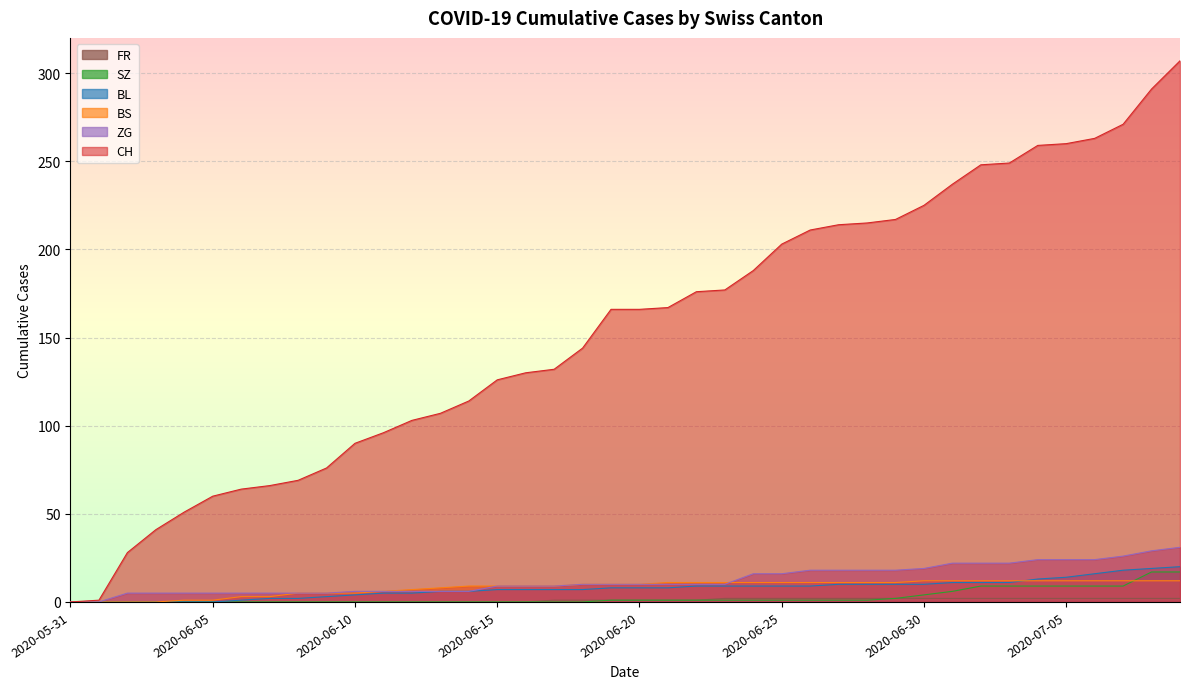

Which category has the highest value in the FR series?

2020-06-23